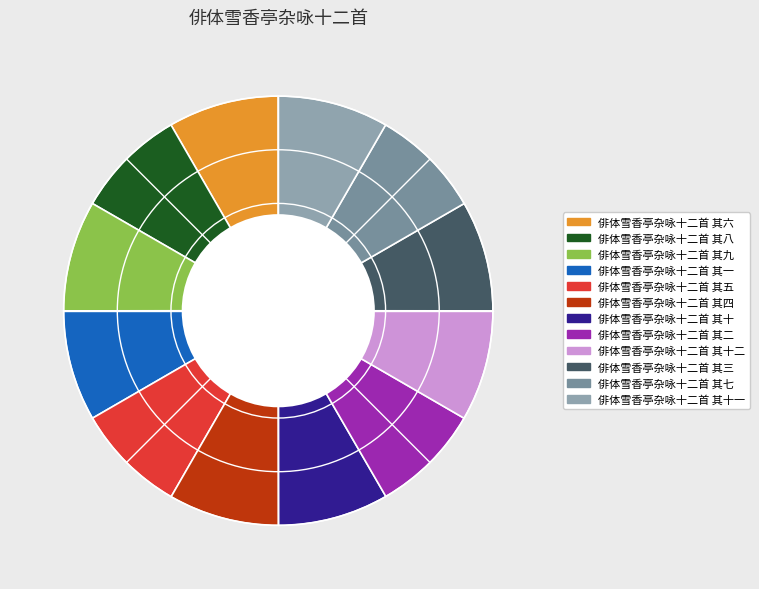

To the nearest percent, what is the combined percentage of 俳体雪香亭杂咏十二首 其四 and 俳体雪香亭杂咏十二首 其十?

17%